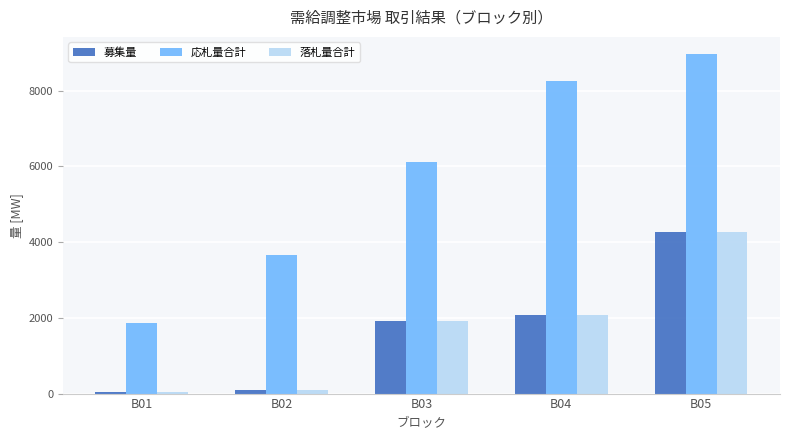

Which series has the largest total across all categories?

応札量合計